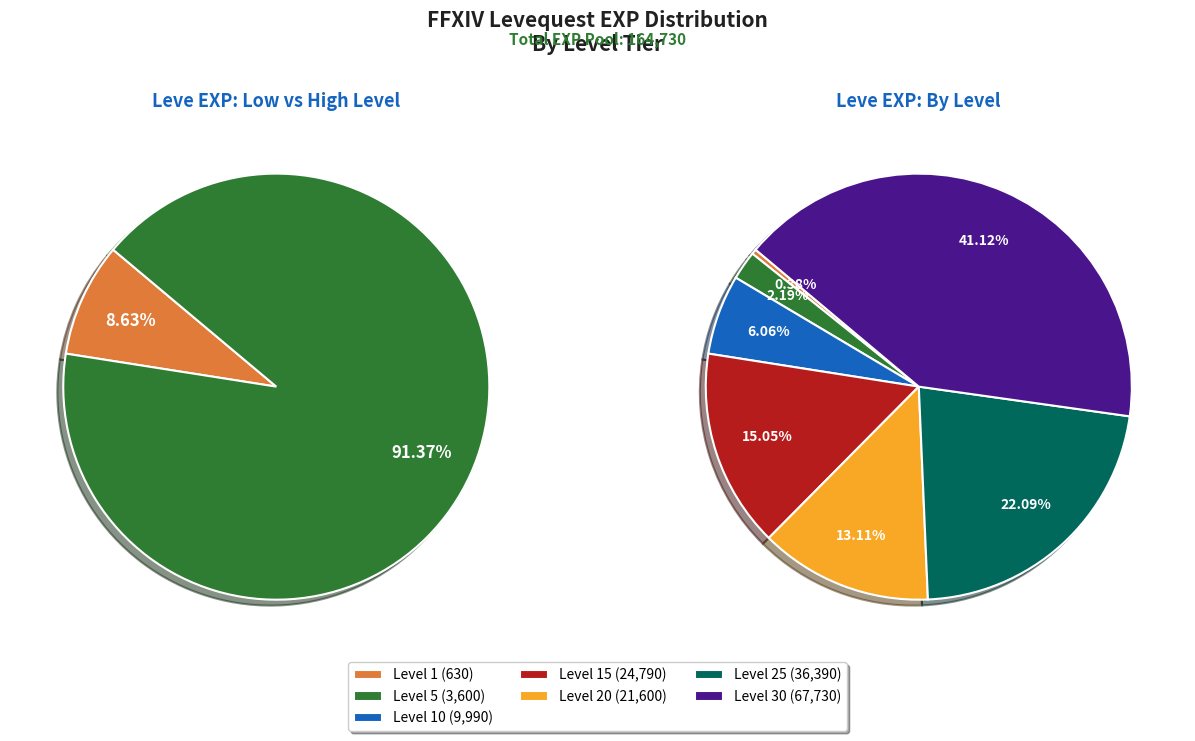

What percentage is NOT represented by Level 15?

85.0%